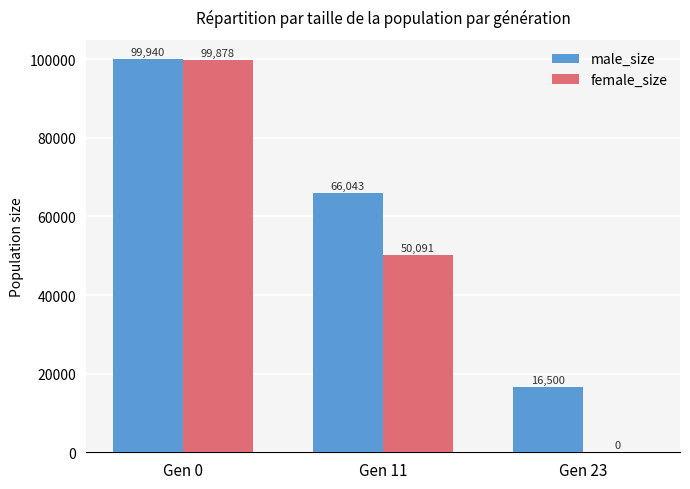

How many data points does each series have?

3